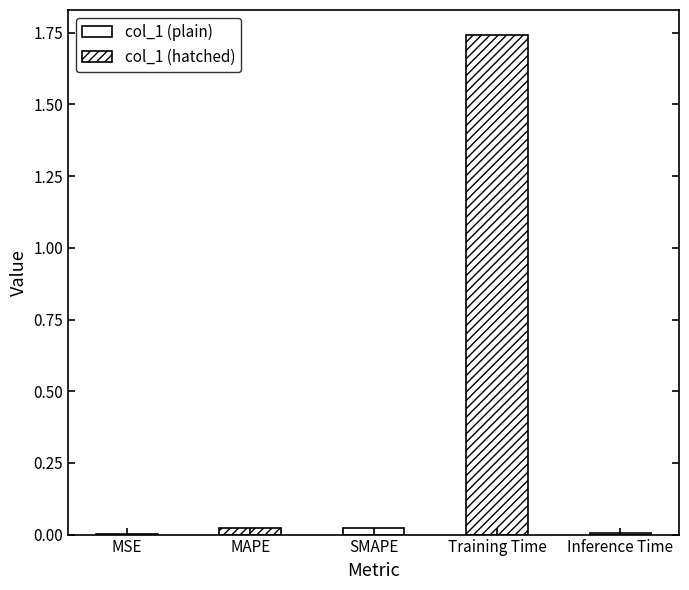

How many bars are there in total?

5